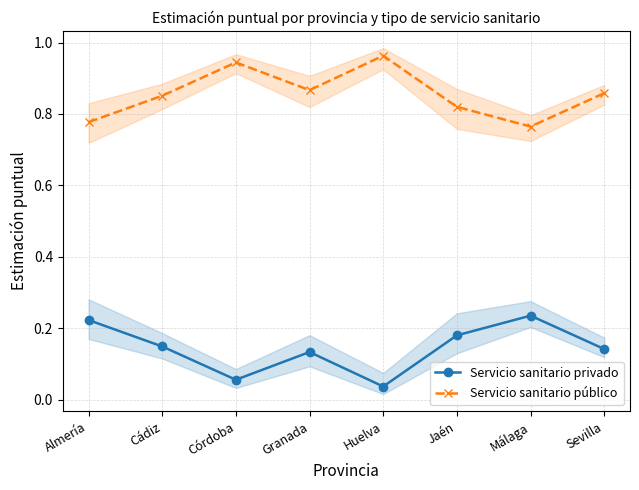

What is the value of the Servicio sanitario privado point at the 3rd from the left?

0.1